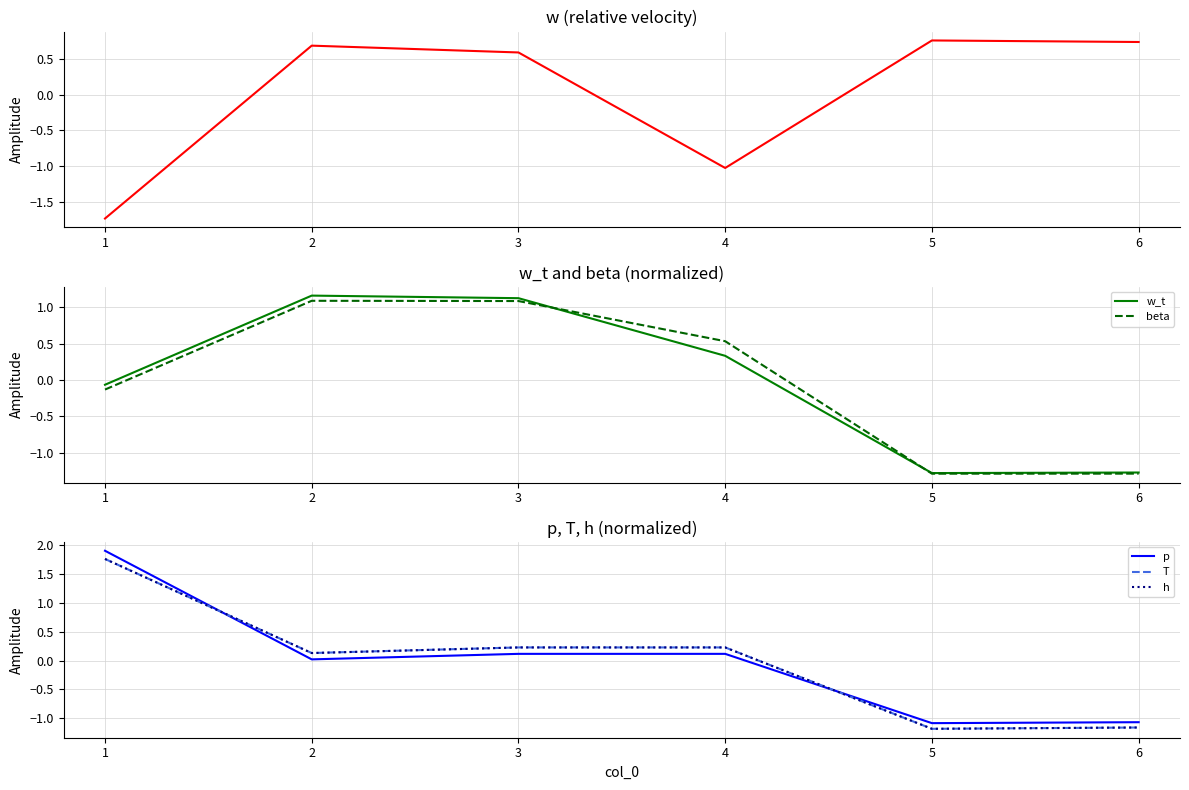

Which series ends up on top after the final intersection of beta and p?

p